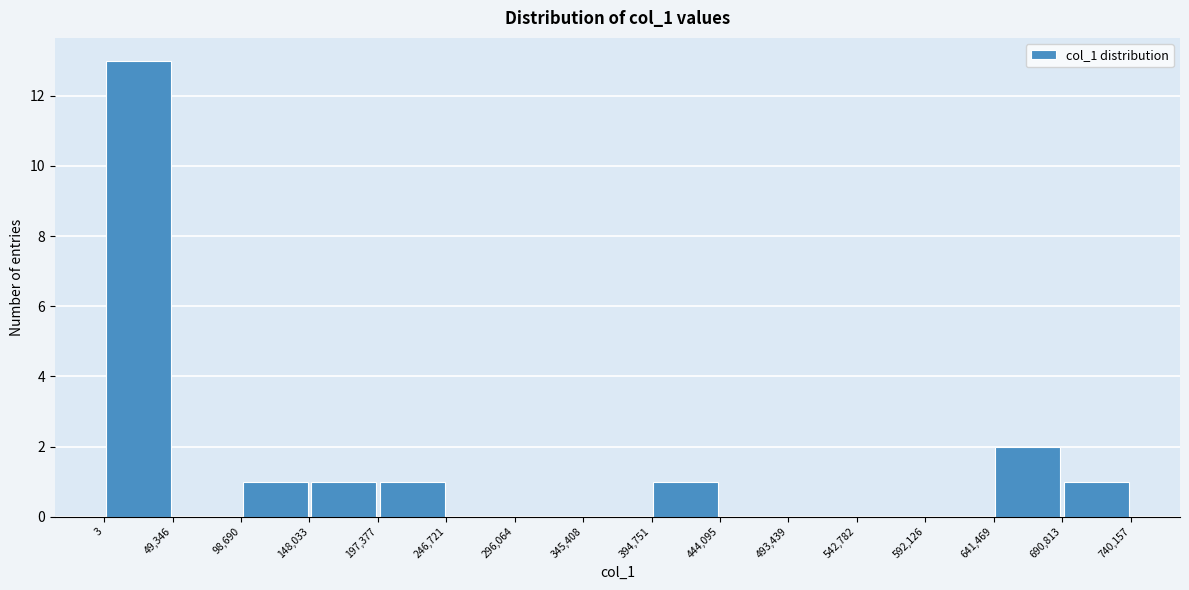

Reading left to right, transcribe this chart: for each bar, give the range it covers on the x-axis and its height. The values are not printed on the chart, so give them approximately, as read against the axis.

3 to 49,346: 13
49,346 to 98,690: 0
98,690 to 148,033: 1
148,033 to 197,377: 1
197,377 to 246,721: 1
246,721 to 296,064: 0
296,064 to 345,408: 0
345,408 to 394,751: 0
394,751 to 444,095: 1
444,095 to 493,439: 0
493,439 to 542,782: 0
542,782 to 592,126: 0
592,126 to 641,469: 0
641,469 to 690,813: 2
690,813 to 740,157: 1